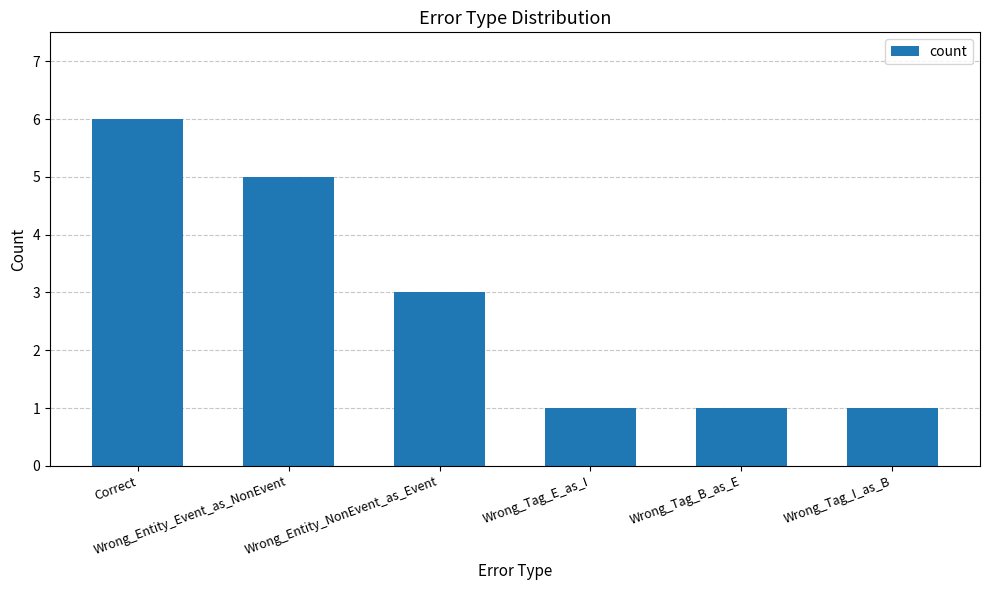

Reading left to right, list all the values displayed in this chart.

6	5	3	1	1	1